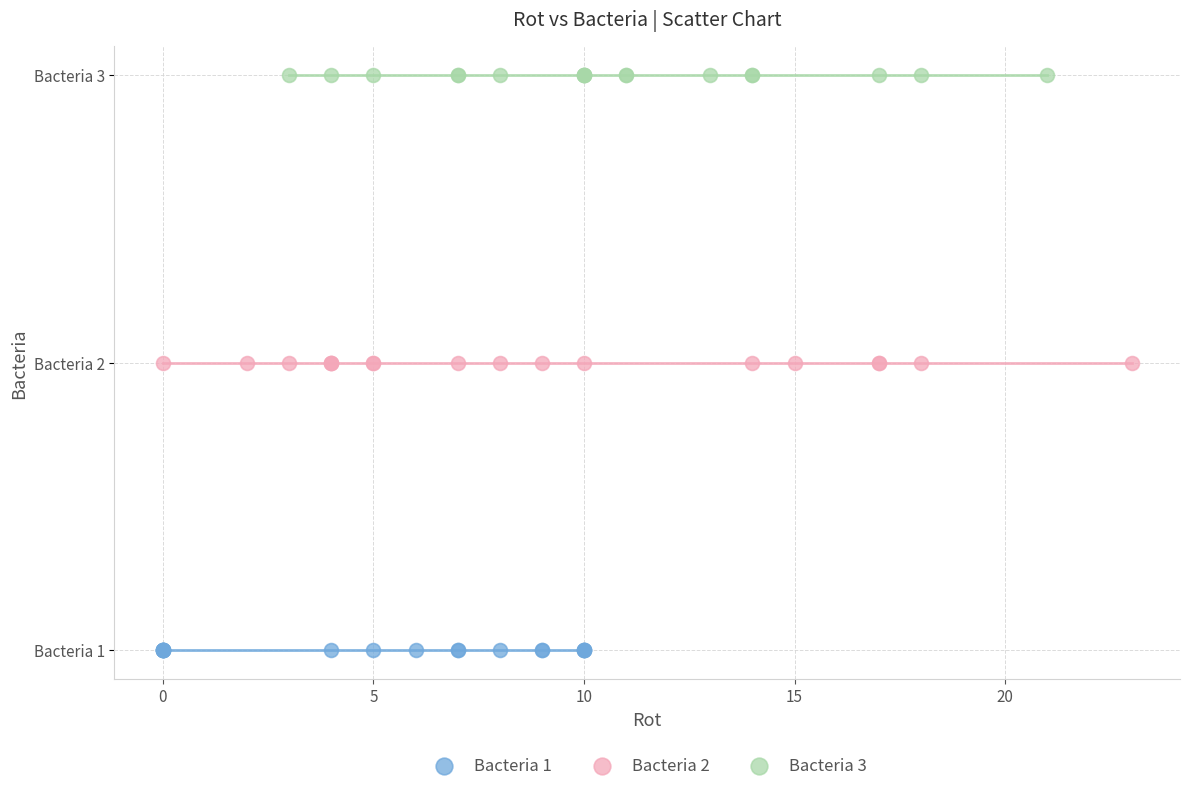

What are all the series names shown in the legend?

Bacteria 1, Bacteria 2, Bacteria 3